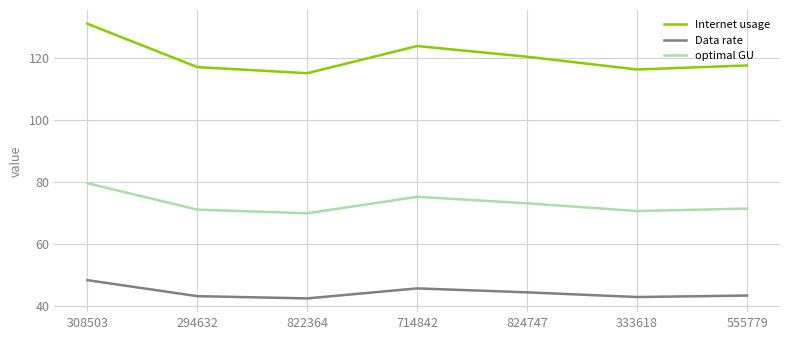

Is it true that optimal GU equals 19.2 at 308503?

False